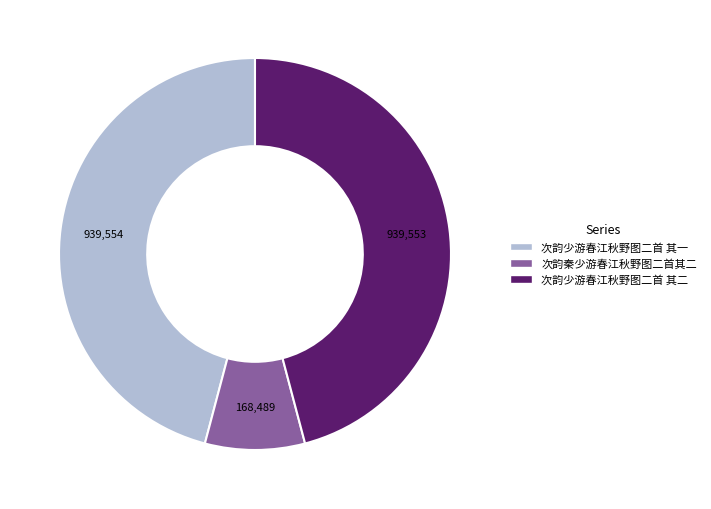

Which slice is the smallest?

次韵秦少游春江秋野图二首其二